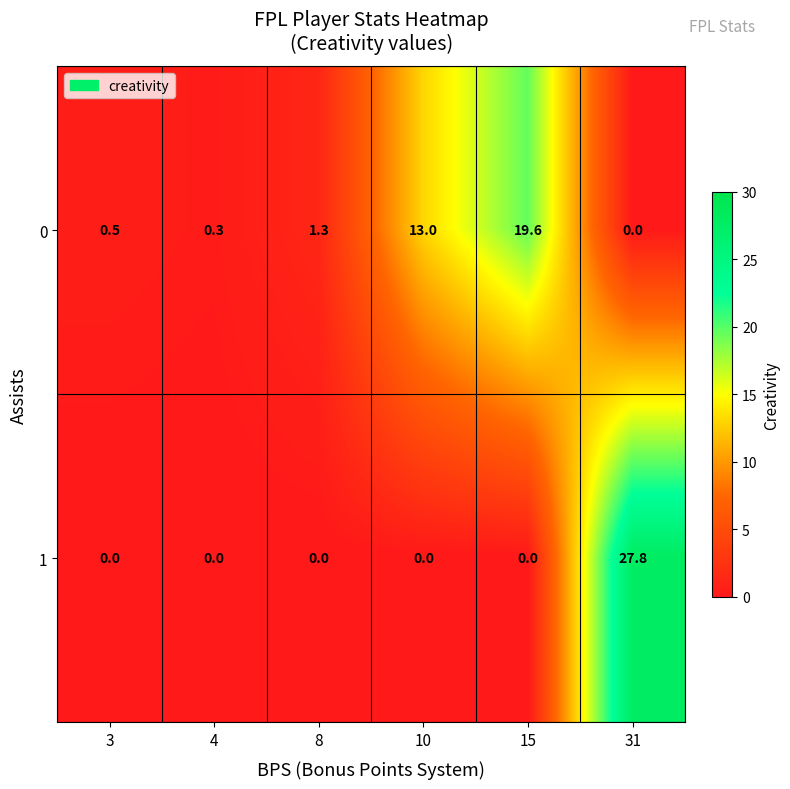

What is the difference between the 0 values at 15 and 8?

18.3